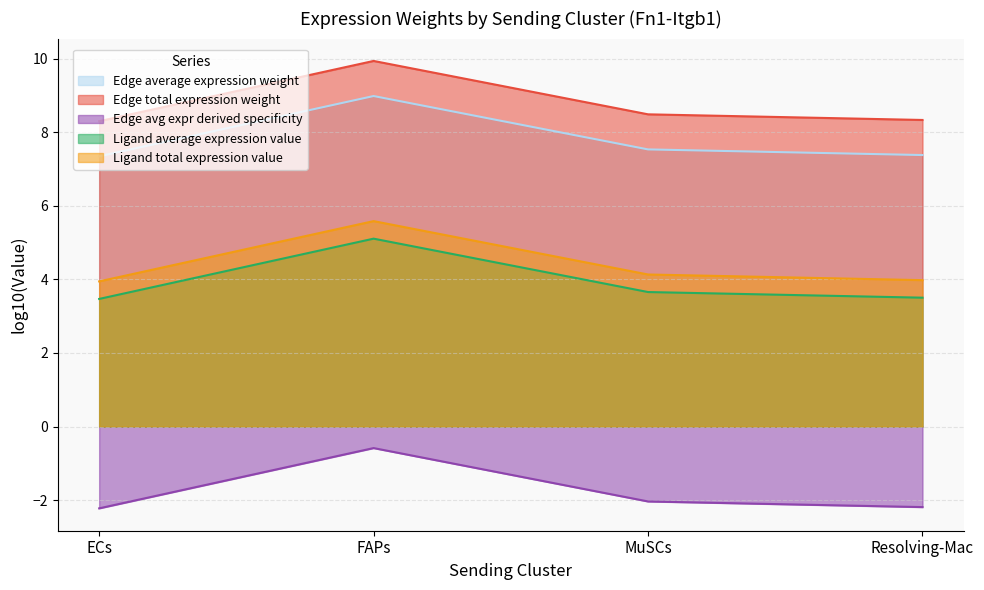

The Ligand total expression value series shows 10.8 at Resolving-Mac. True or false?

False